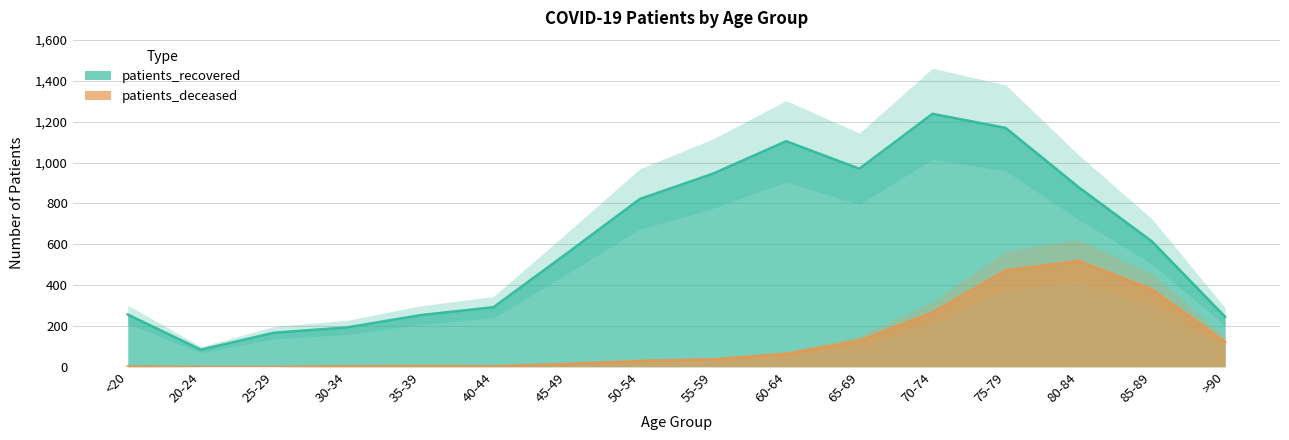

How many series are shown in this chart?

2